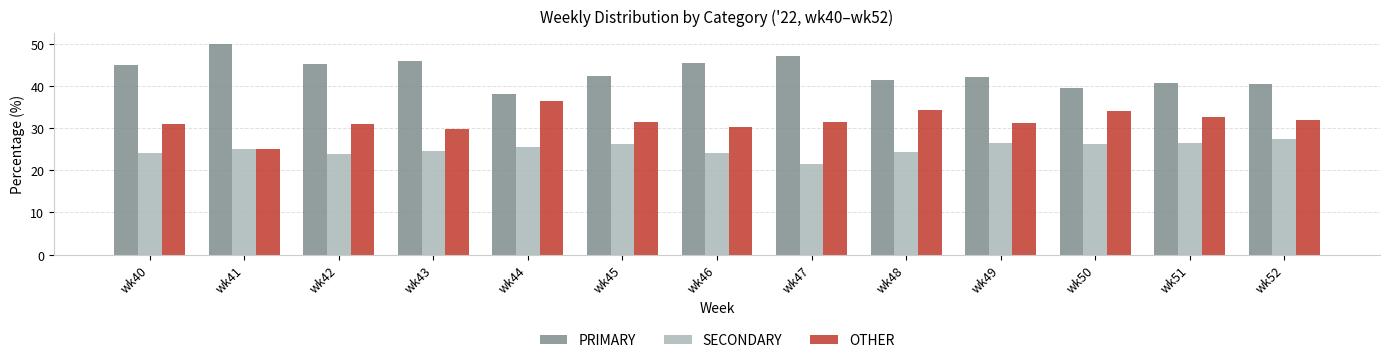

How many bars are there in total?

39